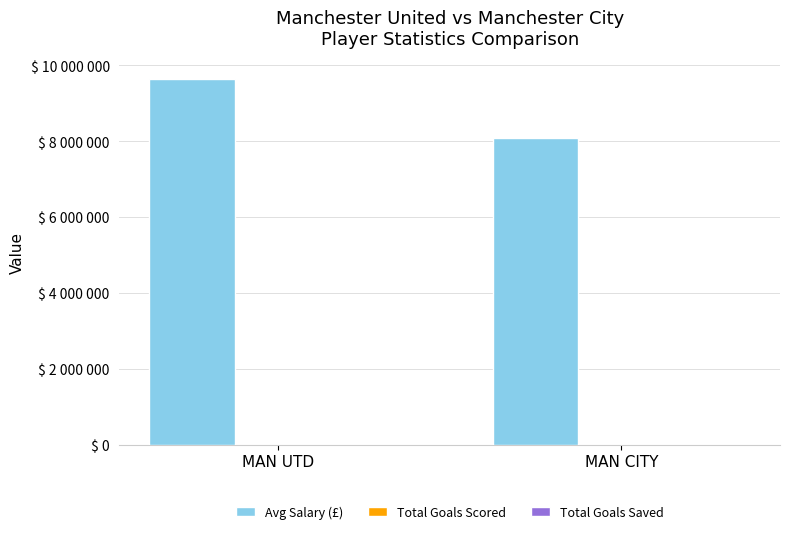

What is the lowest value of the Total Goals Saved series?

34.0